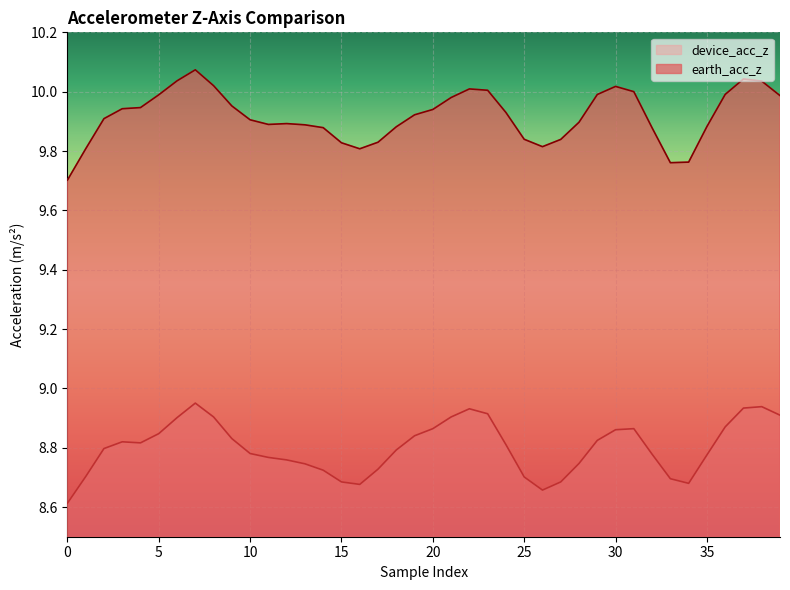

Which series has the largest total across all categories?

earth_acc_z